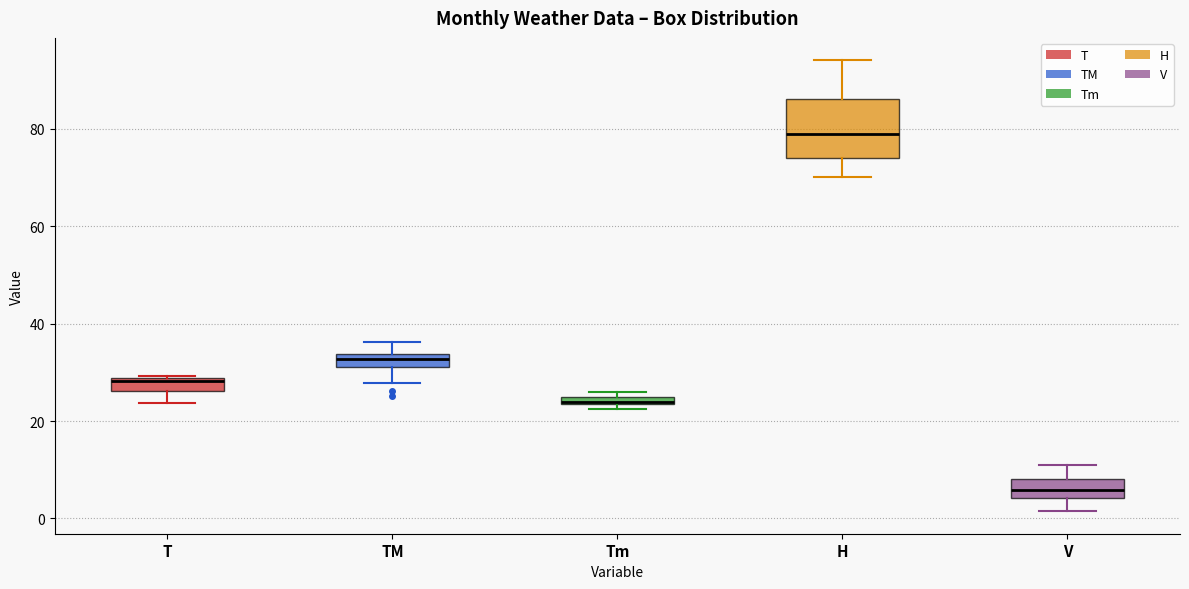

Which box's median line is the lowest?

V